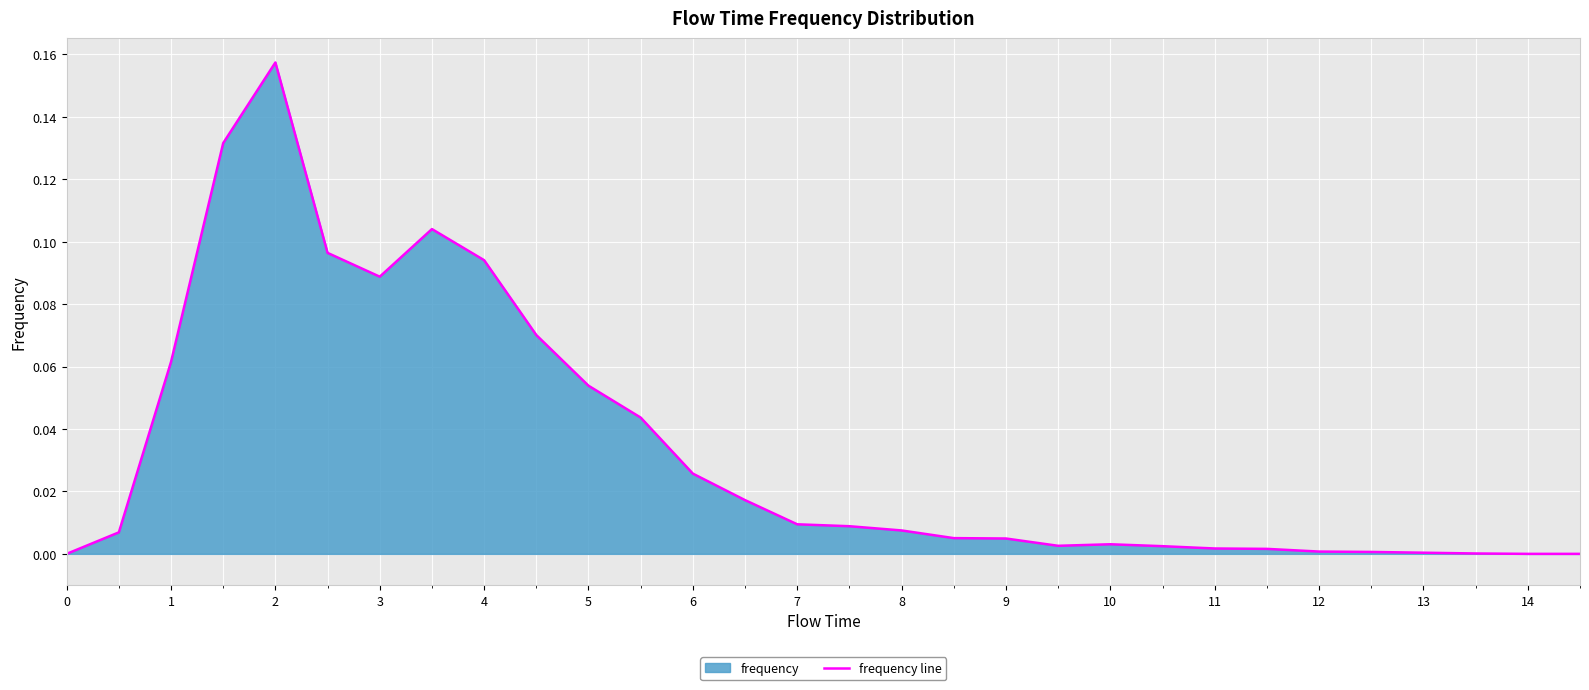

How many lines are shown in the chart?

1